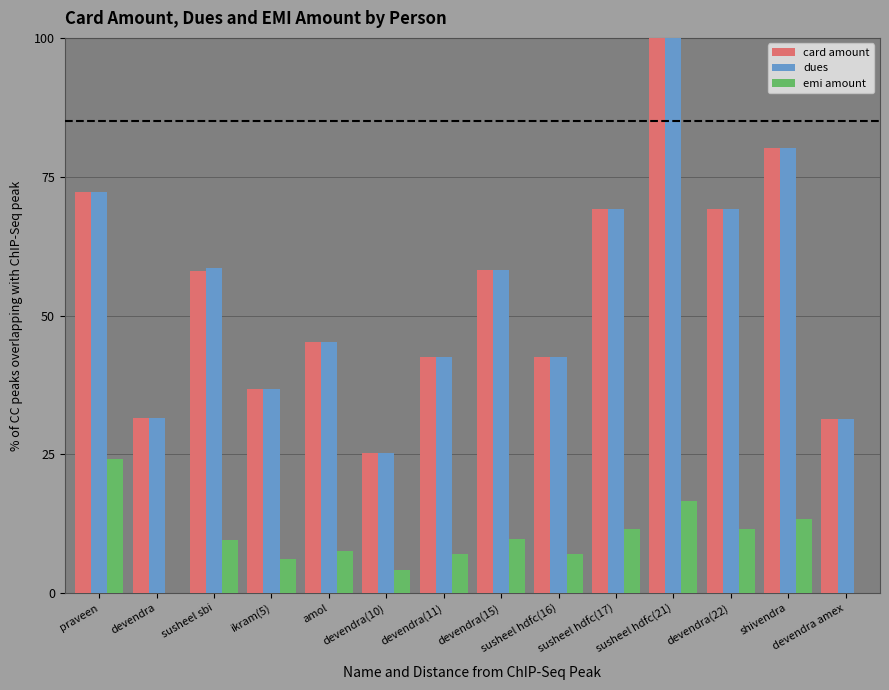

At which label does card amount first exceed 57?

praveen